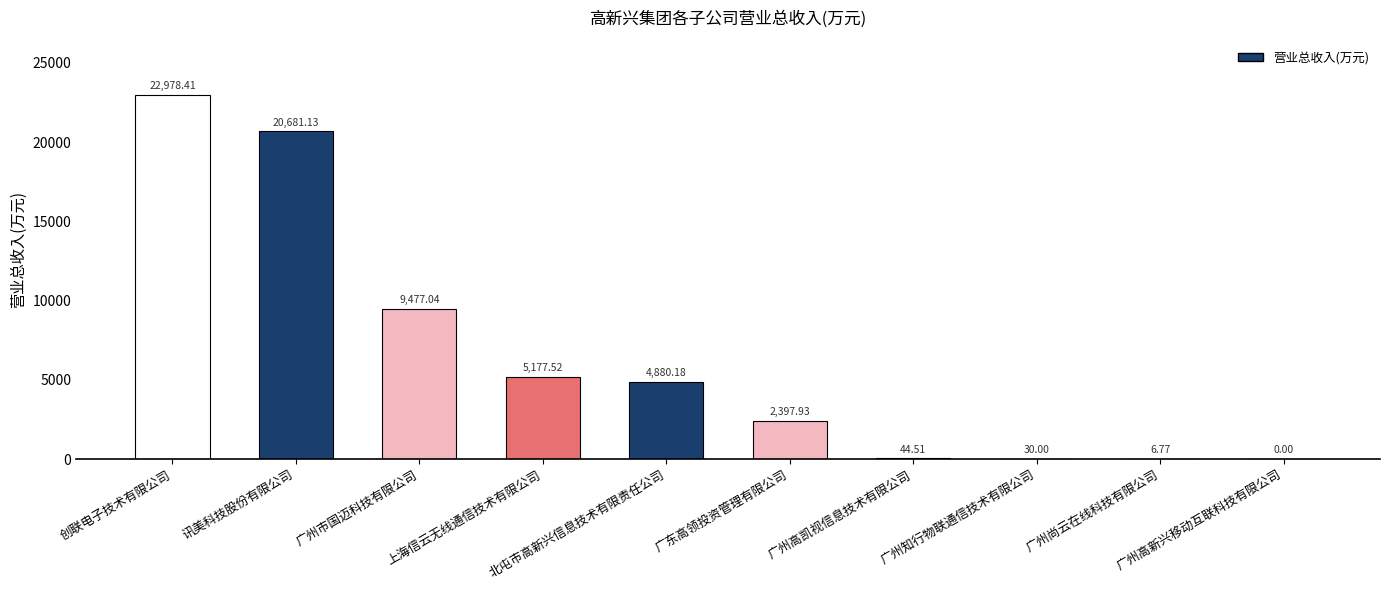

What is the sum of all values?

65673.5